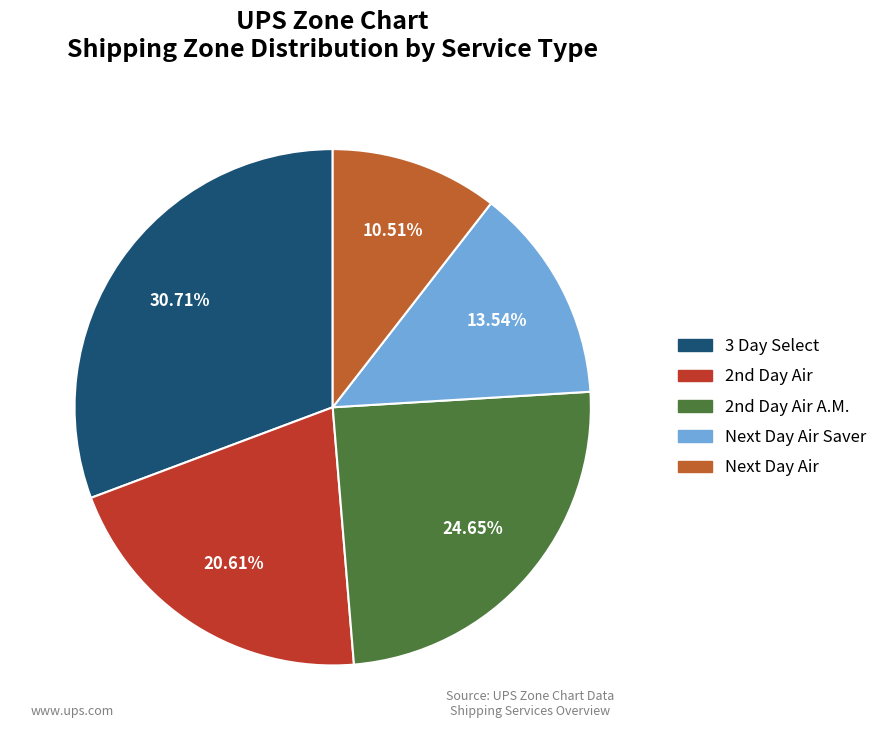

Is there any slice that represents more than half of the pie?

No